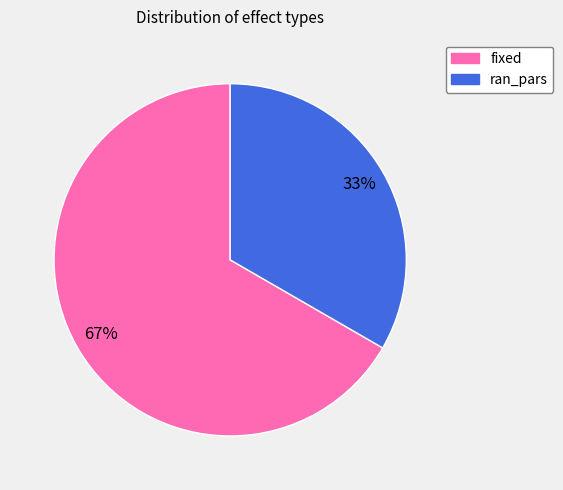

True or false: fixed accounts for 67% of the total.

True